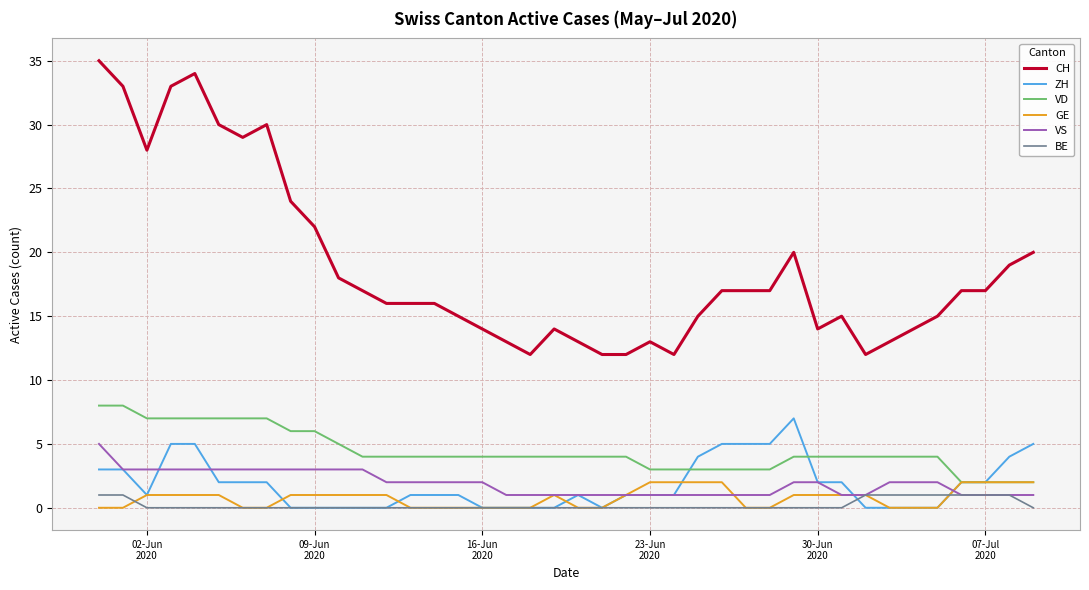

True or false: CH and VS cross at least once.

False